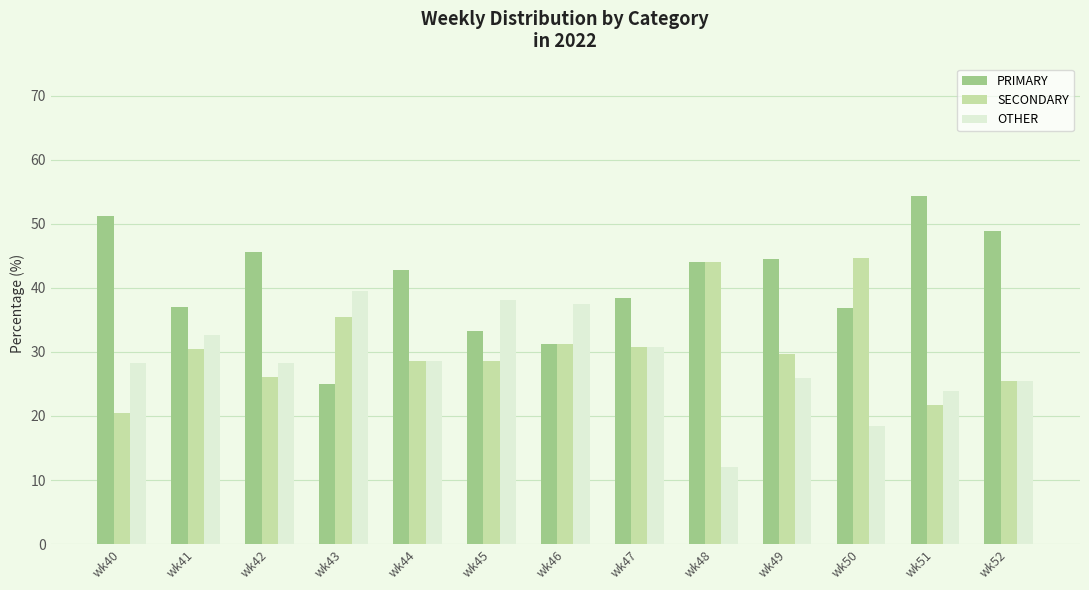

What is the value of the PRIMARY bar at the 2nd from the left?

37.0